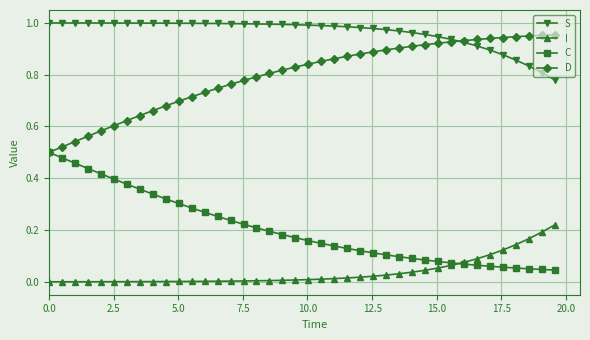

True or false: C and S intersect in this chart.

False